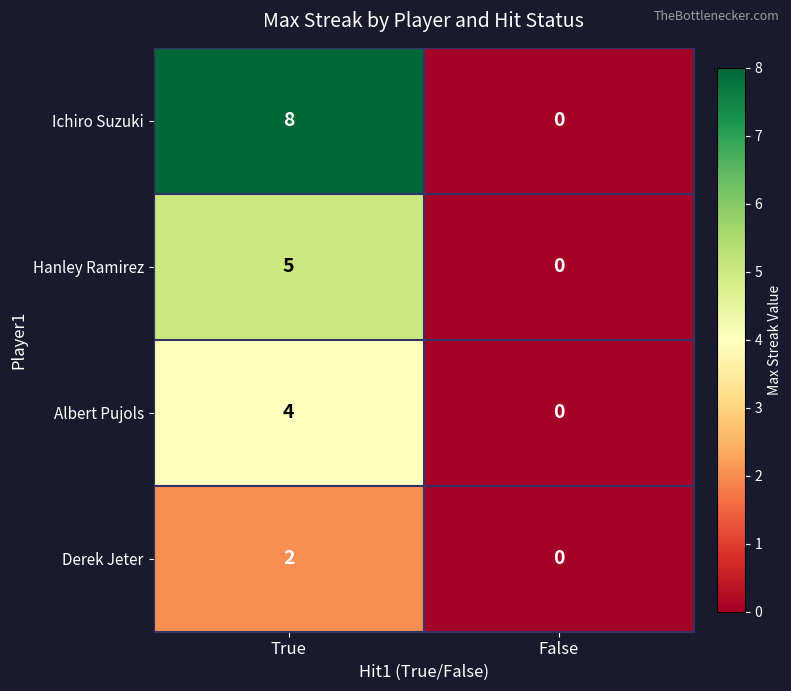

How many values in Derek Jeter are above zero?

1